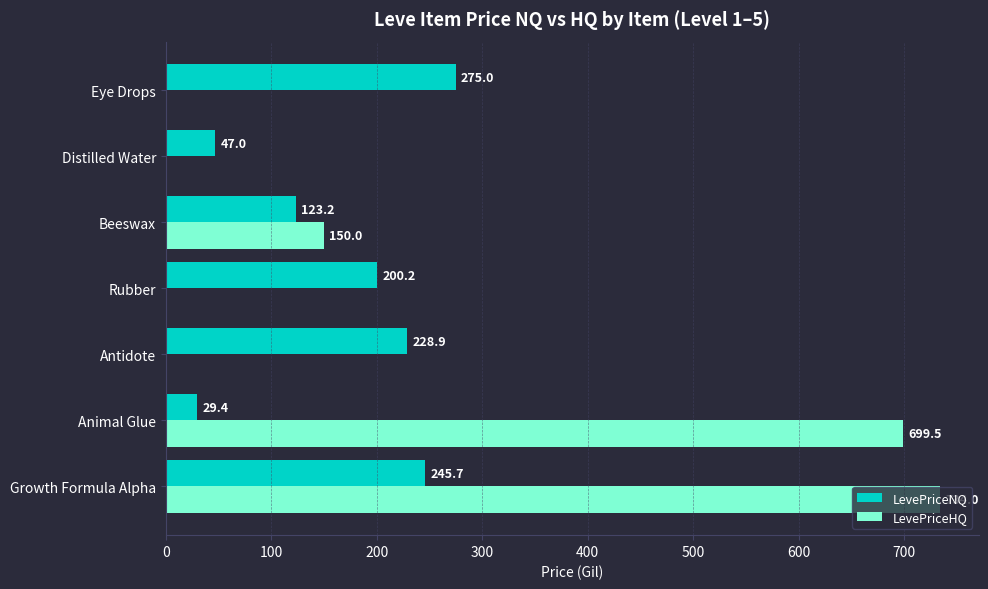

Is it true that LevePriceHQ equals 68.2 at Beeswax?

False